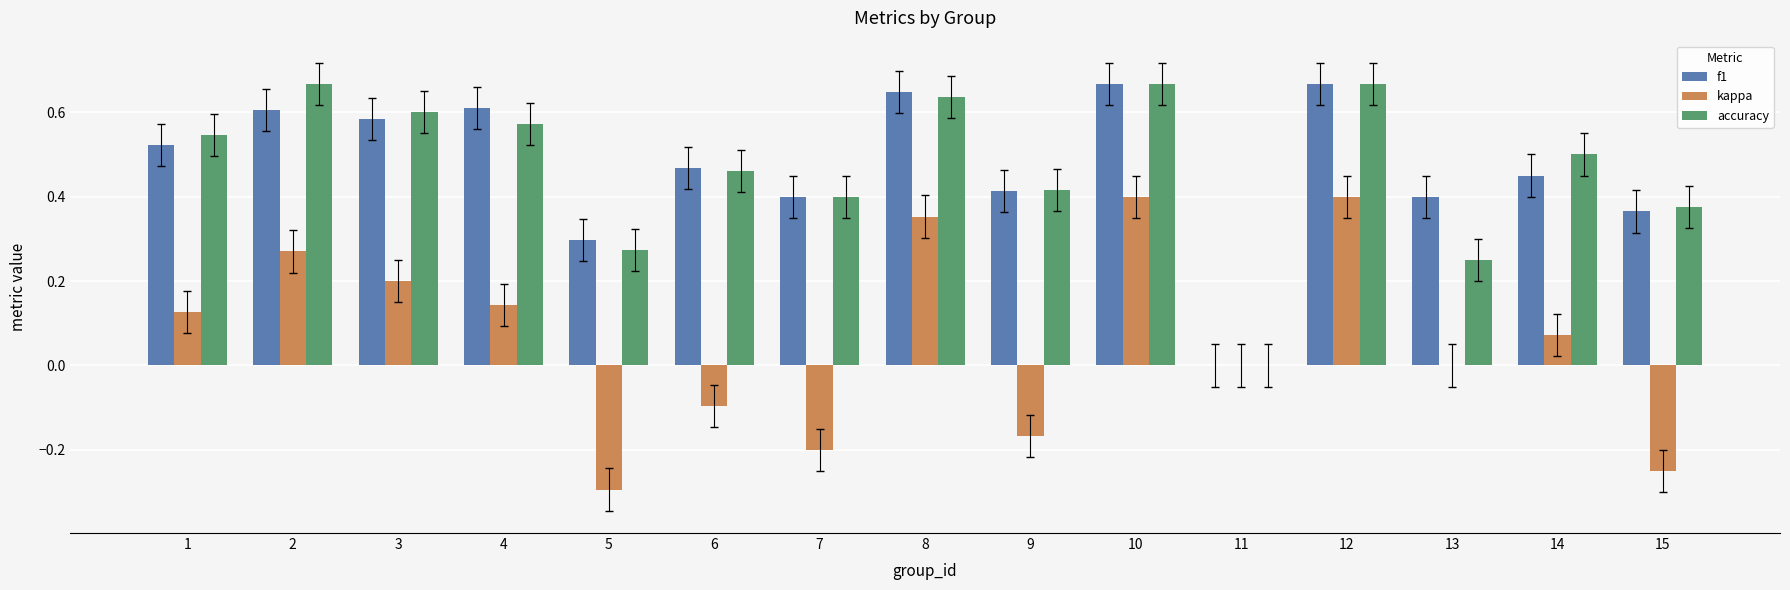

How many groups of bars are there?

15